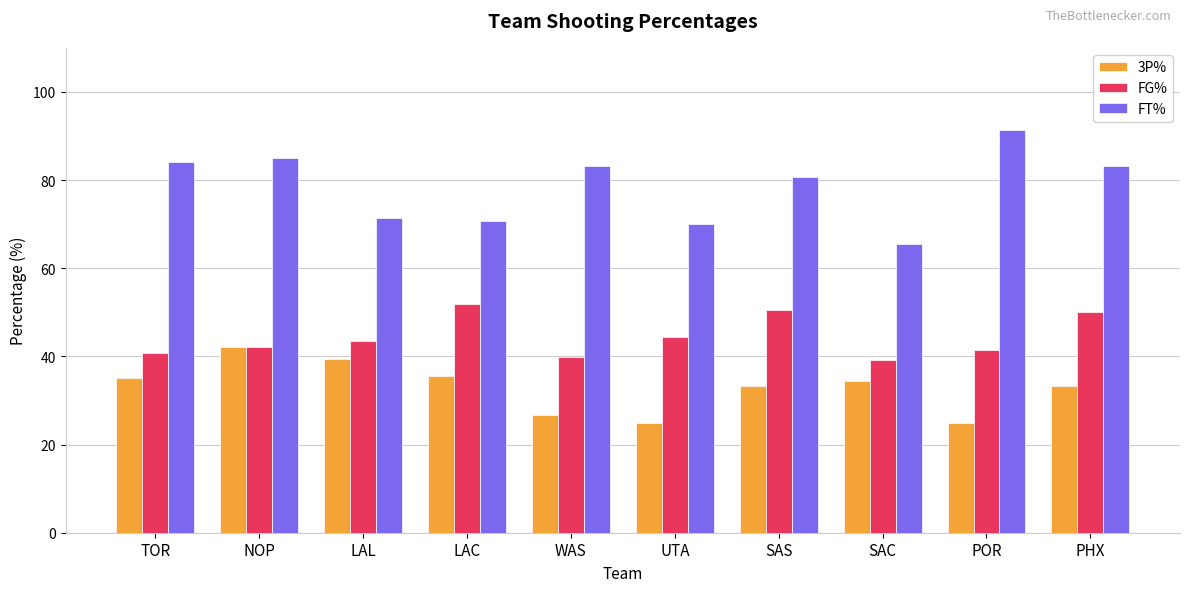

Does the chart contain any negative values?

No